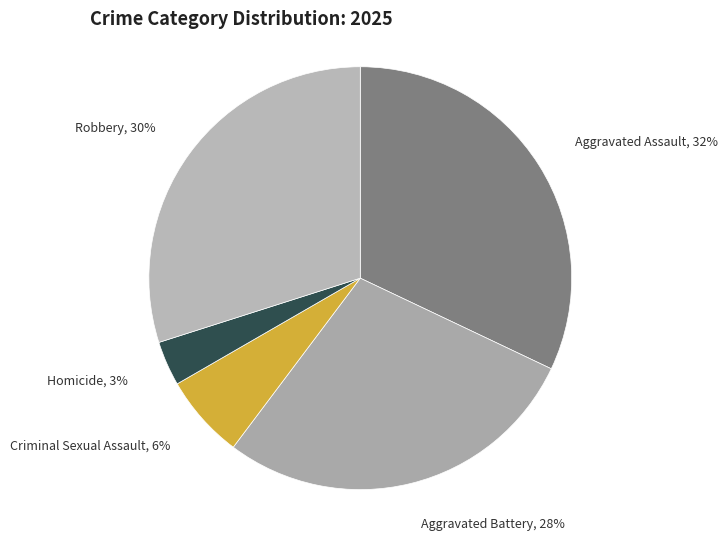

How many segments does this pie chart have?

5